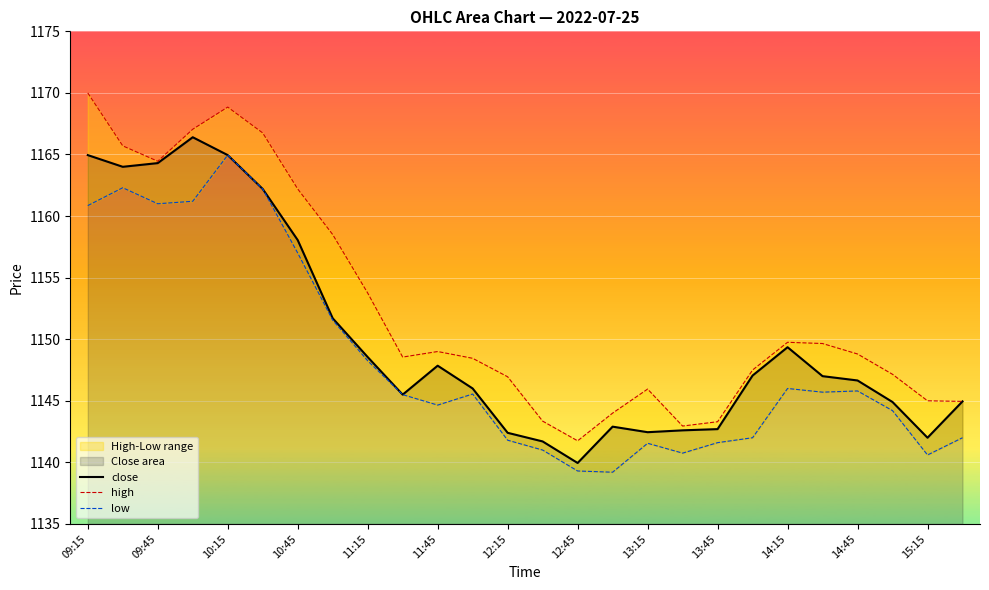

Reading right to left, list all the values displayed in this chart.

close: 1145.0	1142.0	1144.9	1146.7	1147.0	1149.3	1147.0	1142.7	1142.6	1142.5	1142.9	1140.0	1141.7	1142.4	1146.0	1147.8	1145.5	1148.5	1151.7	1158.0	1162.2	1165.0	1166.4	1164.3	1164.0	1165.0
high: 1145.0	1145.0	1147.2	1148.8	1149.7	1149.8	1147.5	1143.3	1143.0	1146.0	1144.0	1141.8	1143.3	1147.0	1148.5	1149.0	1148.5	1153.8	1158.5	1162.2	1166.8	1168.8	1167.0	1164.5	1165.7	1170.0
low: 1142.0	1140.6	1144.2	1145.8	1145.7	1146.0	1142.0	1141.6	1140.8	1141.5	1139.2	1139.3	1141.0	1141.8	1145.5	1144.7	1145.5	1148.2	1151.5	1157.0	1162.2	1165.0	1161.2	1161.0	1162.3	1160.8